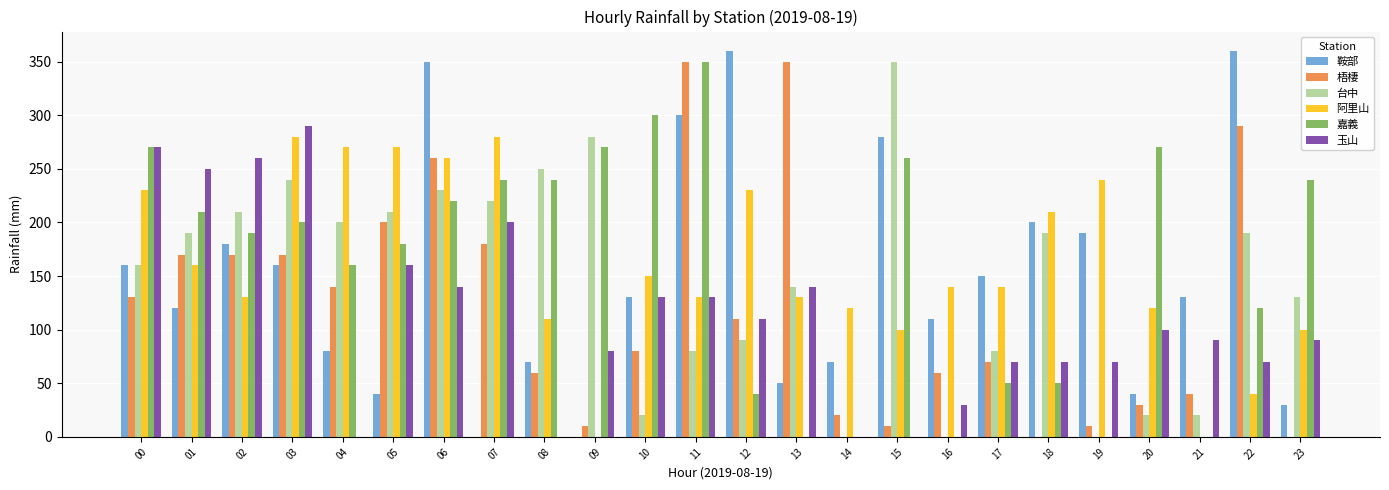

Does the chart contain stacked bars?

No